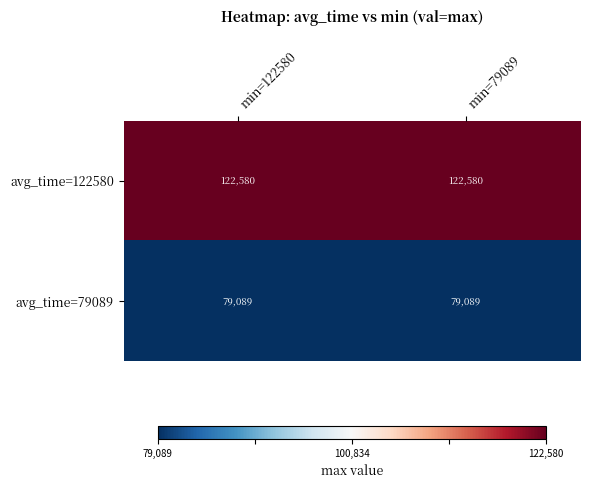

What is the greatest value displayed?

122580